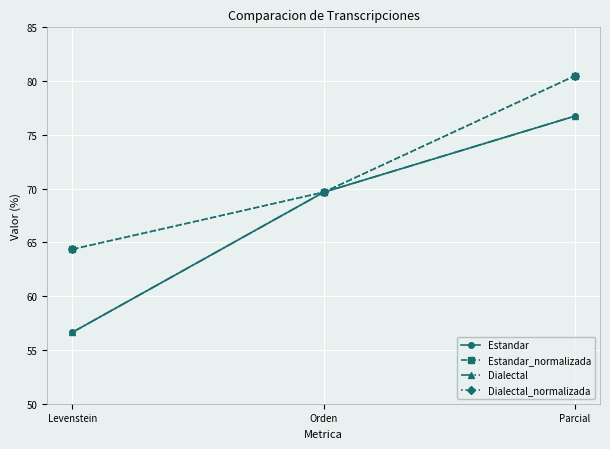

Does the chart have visible grid lines?

Yes